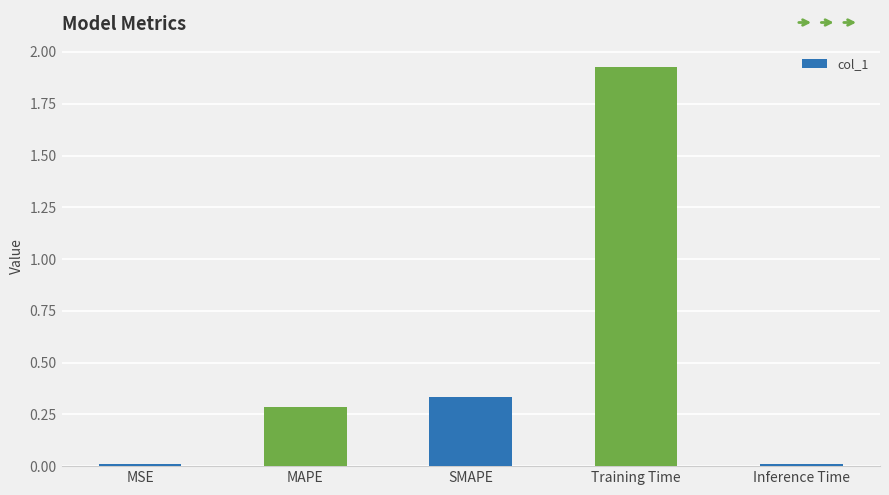

Between Training Time and Inference Time, which is larger?

Training Time